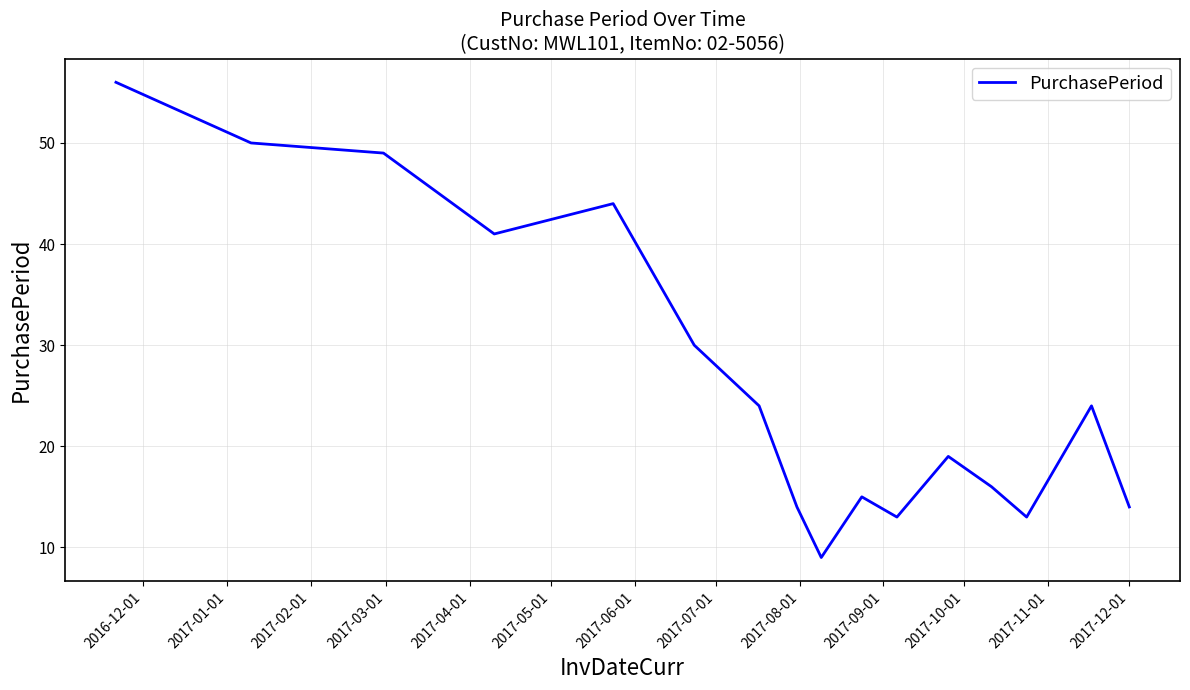

What is the difference between the maximum and minimum values?

47